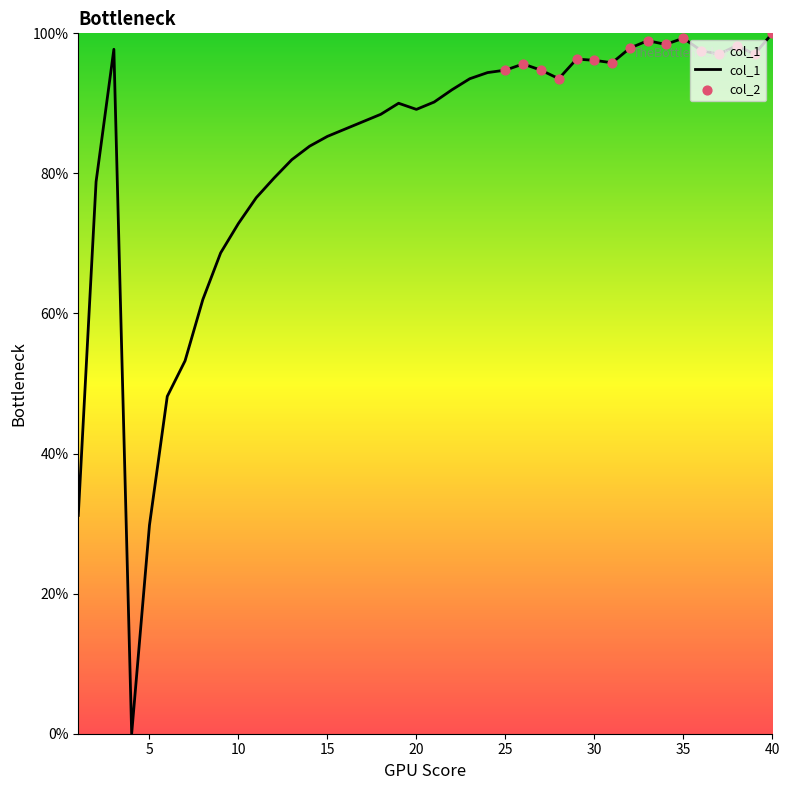

What is the maximum value shown in the chart?

100.0